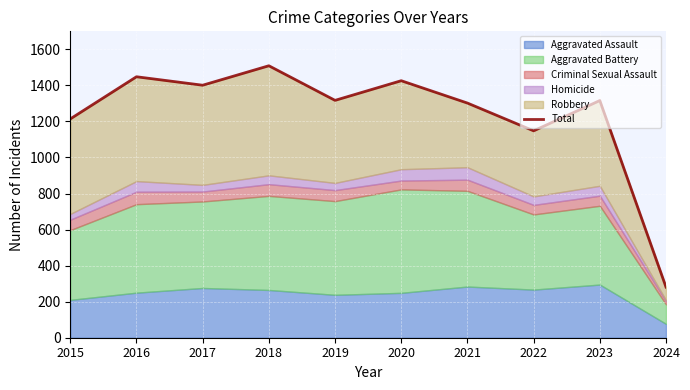

Reading left to right, transcribe all the data shown in this chart.

2015=1214	2016=1448	2017=1401	2018=1509	2019=1317	2020=1426	2021=1302	2022=1148	2023=1316	2024=281